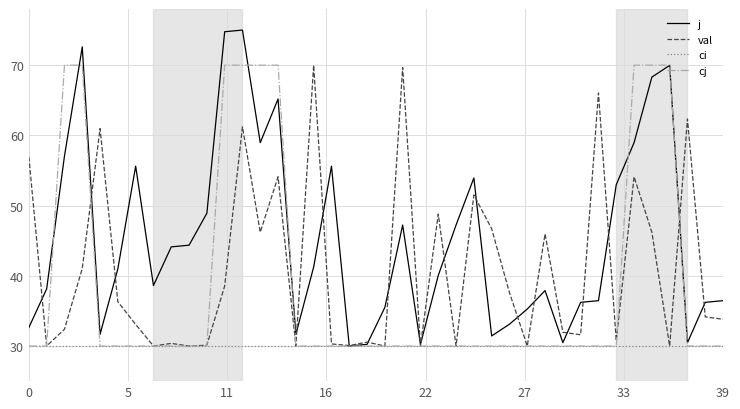

What is the maximum value shown in the chart?

75.0